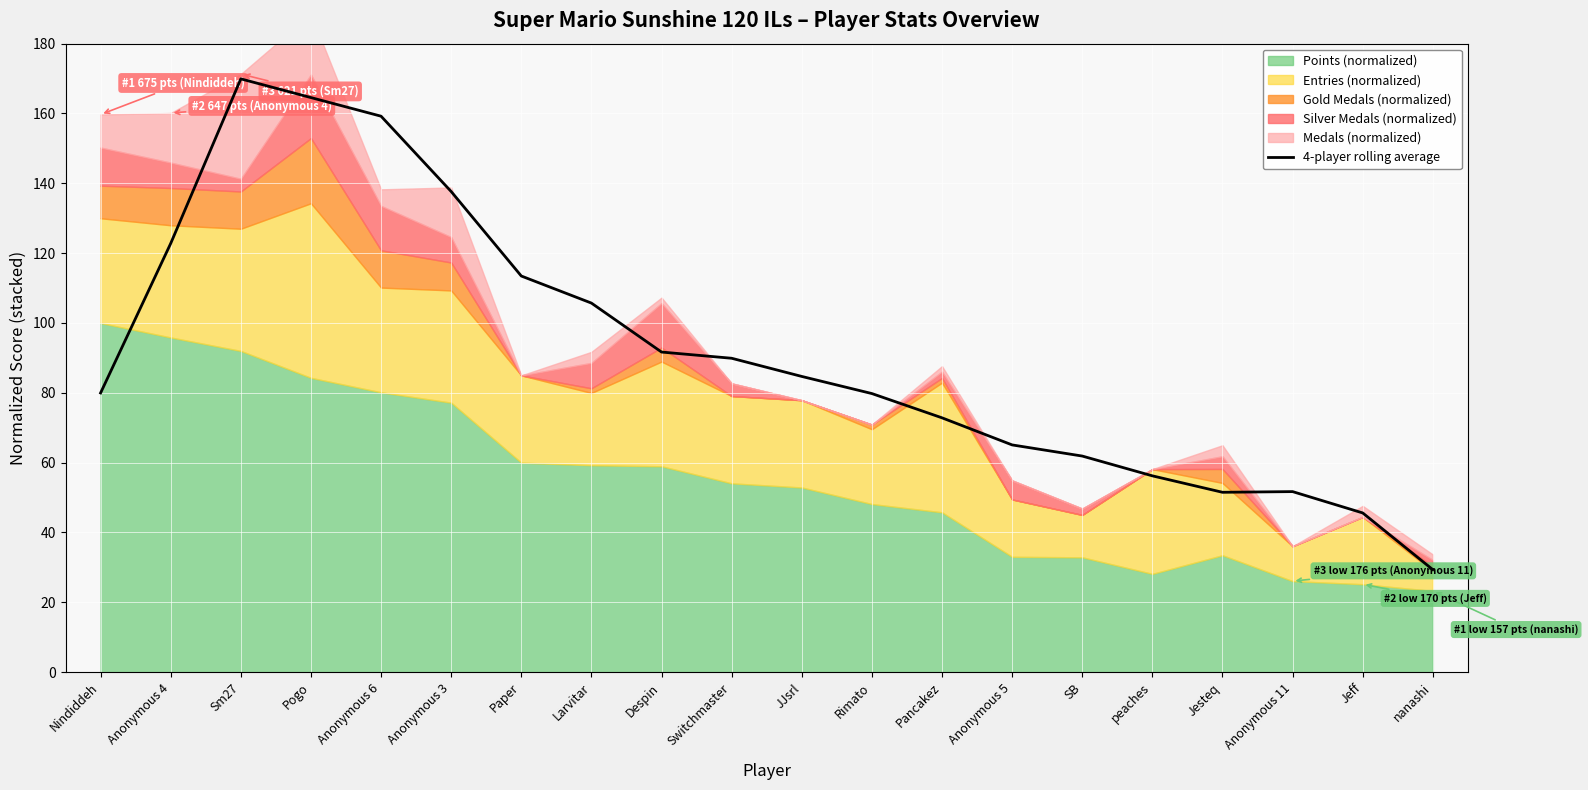

The chart shows a value of 51.7 at Anonymous 11. True or false?

True